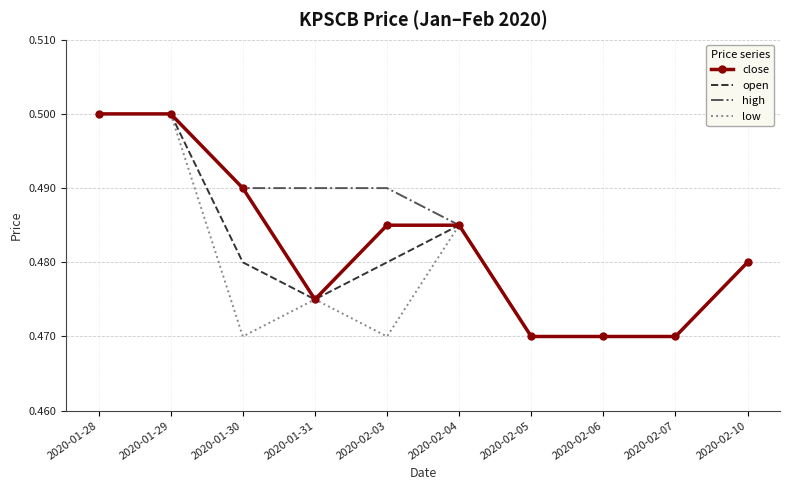

The high series shows 0.5 at 2020-02-10. True or false?

True